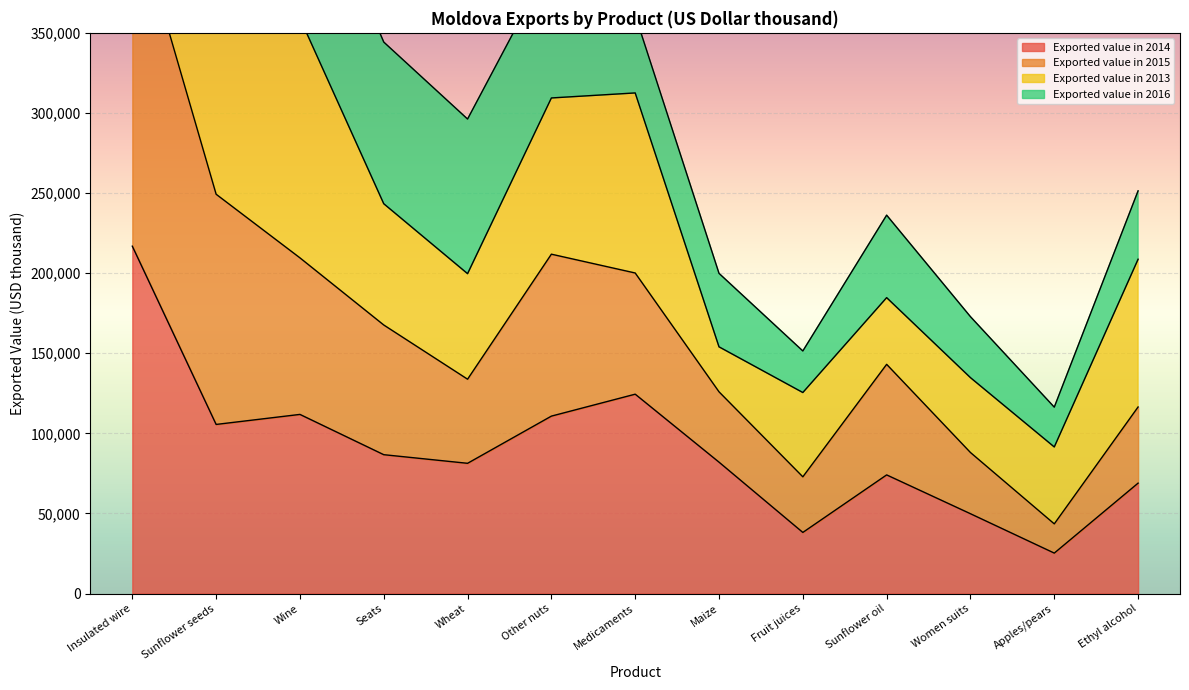

The Exported value in 2014 series shows 49833 at Women suits. True or false?

True